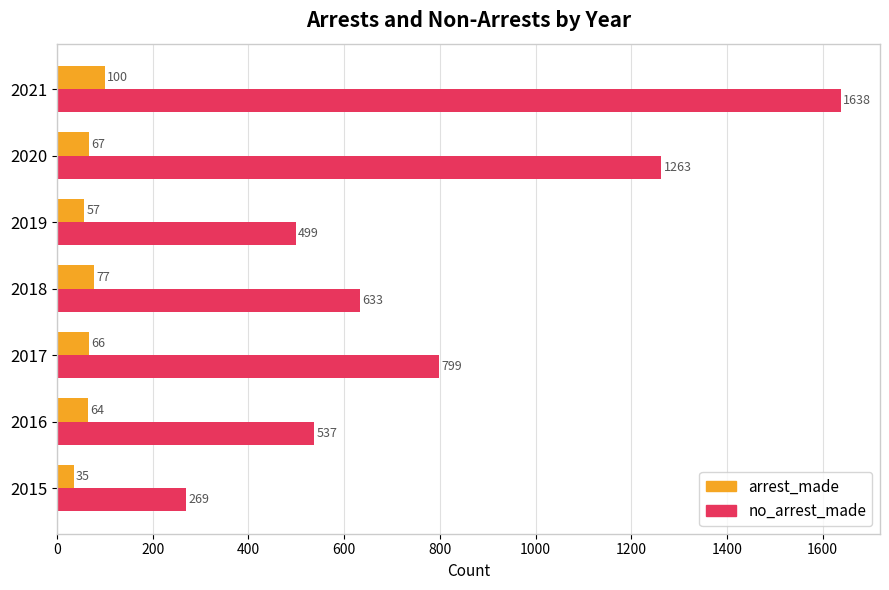

Rank the series by their average value, from lowest to highest.

arrest_made, no_arrest_made